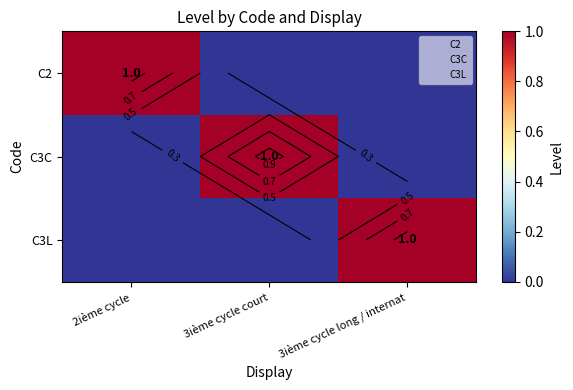

What is the difference between the maximum and second lowest values in the C3L series?

1